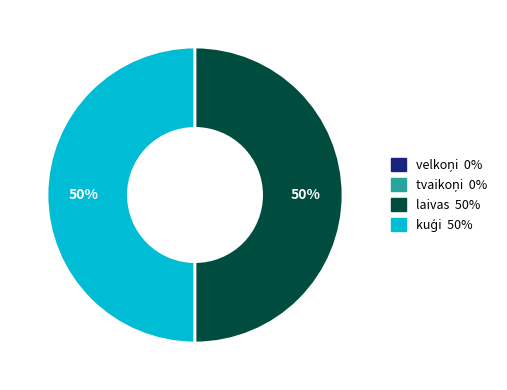

To the nearest percent, what is the average slice percentage?

50%